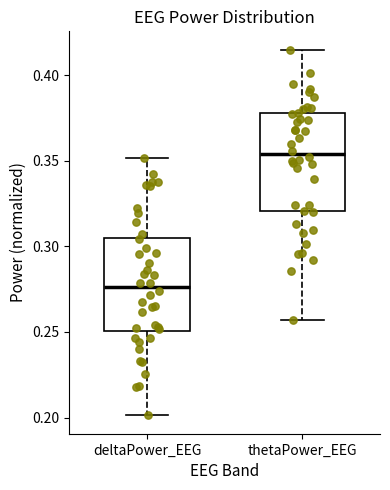

Which box's median line is the highest?

thetaPower_EEG